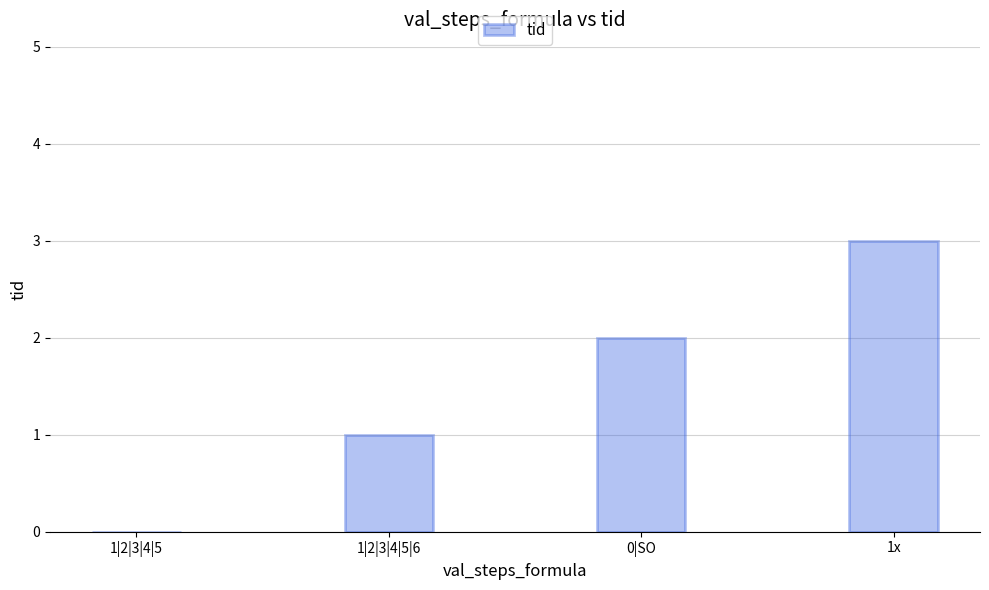

Is it true that the value at 0|SO is 3?

False